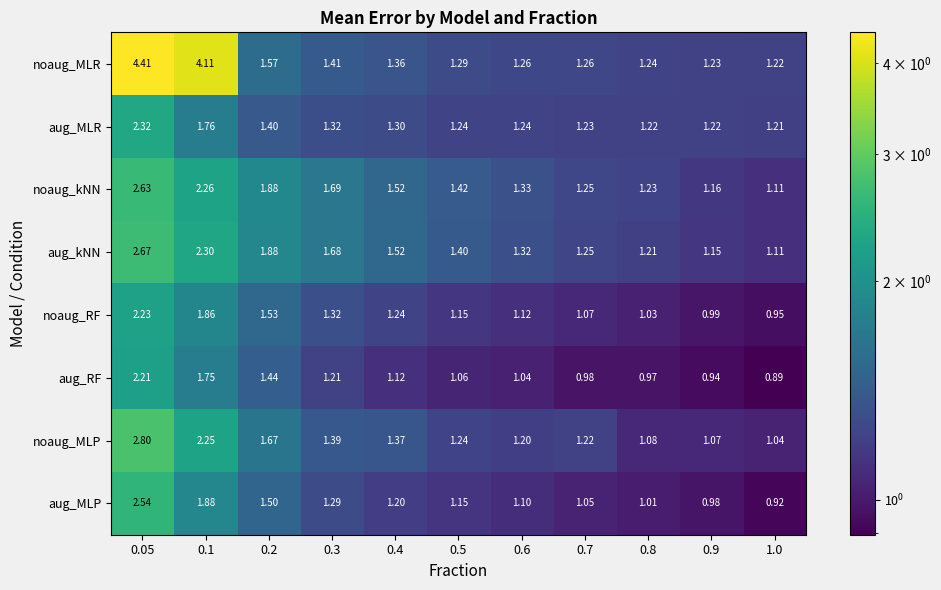

Rank the series by their maximum value, from highest to lowest.

noaug_MLR, noaug_MLP, aug_kNN, noaug_kNN, aug_MLP, aug_MLR, noaug_RF, aug_RF